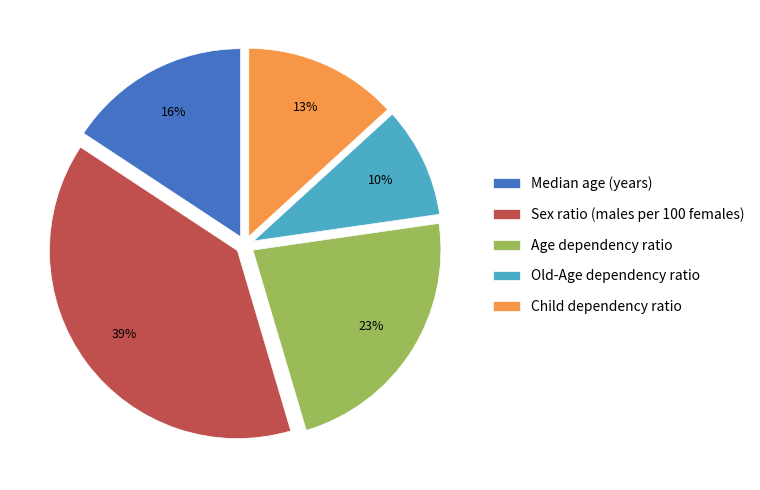

What is the largest slice in the pie chart?

Sex ratio (males per 100 females)